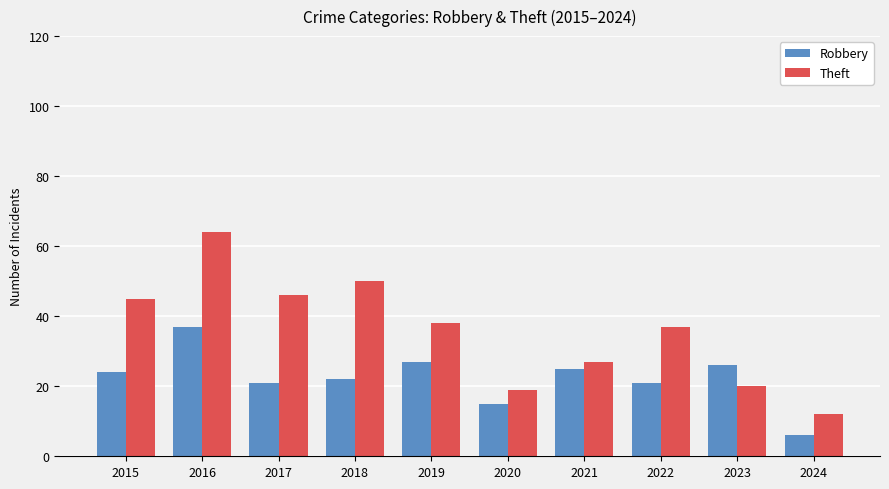

Reading left to right, extract all data points from this chart.

Robbery: 24	37	21	22	27	15	25	21	26	6
Theft: 45	64	46	50	38	19	27	37	20	12